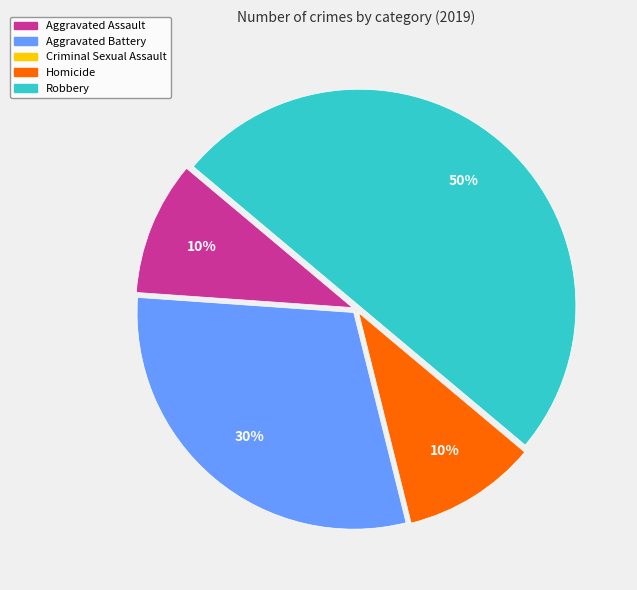

To the nearest percent, what percentage of the pie is Aggravated Assault?

10%